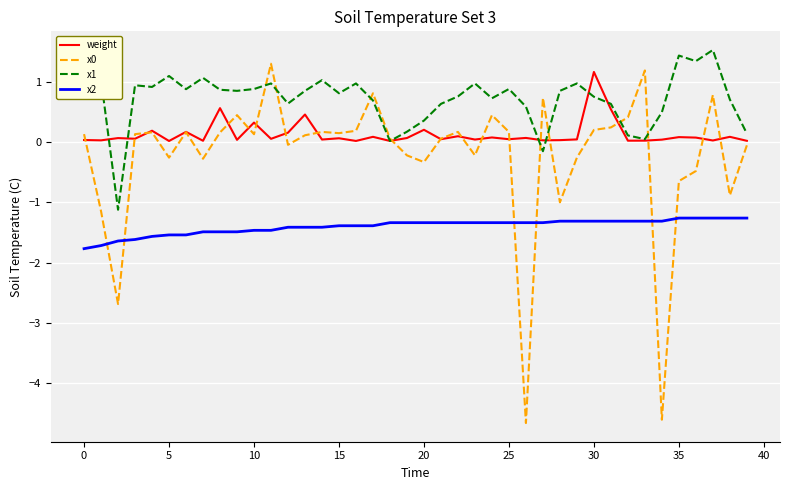

What is the average value of the x2 series?

-1.4